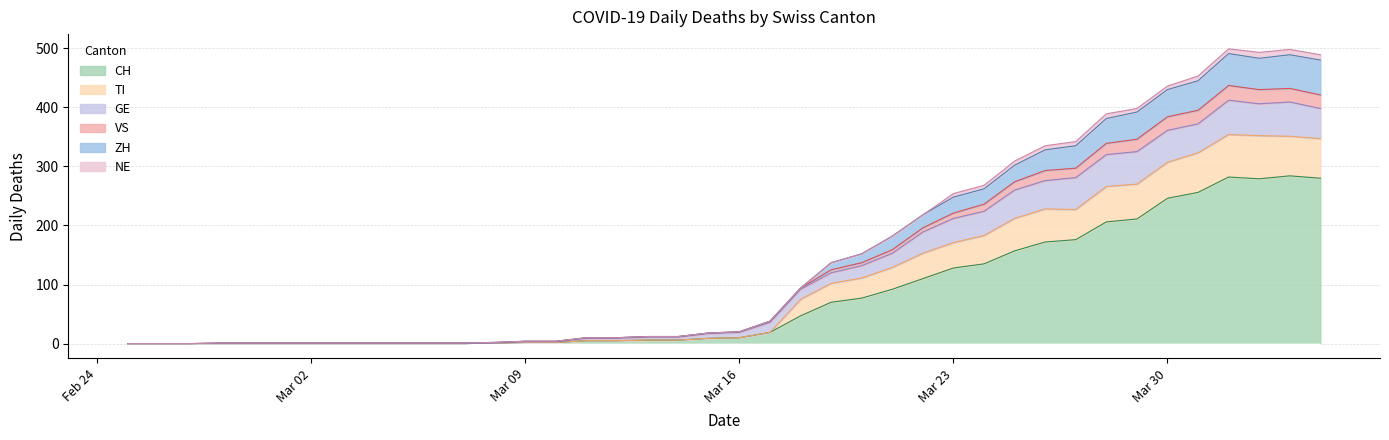

Is the value of CH at 2020-03-12 greater than the value of VS at 2020-03-15?

No